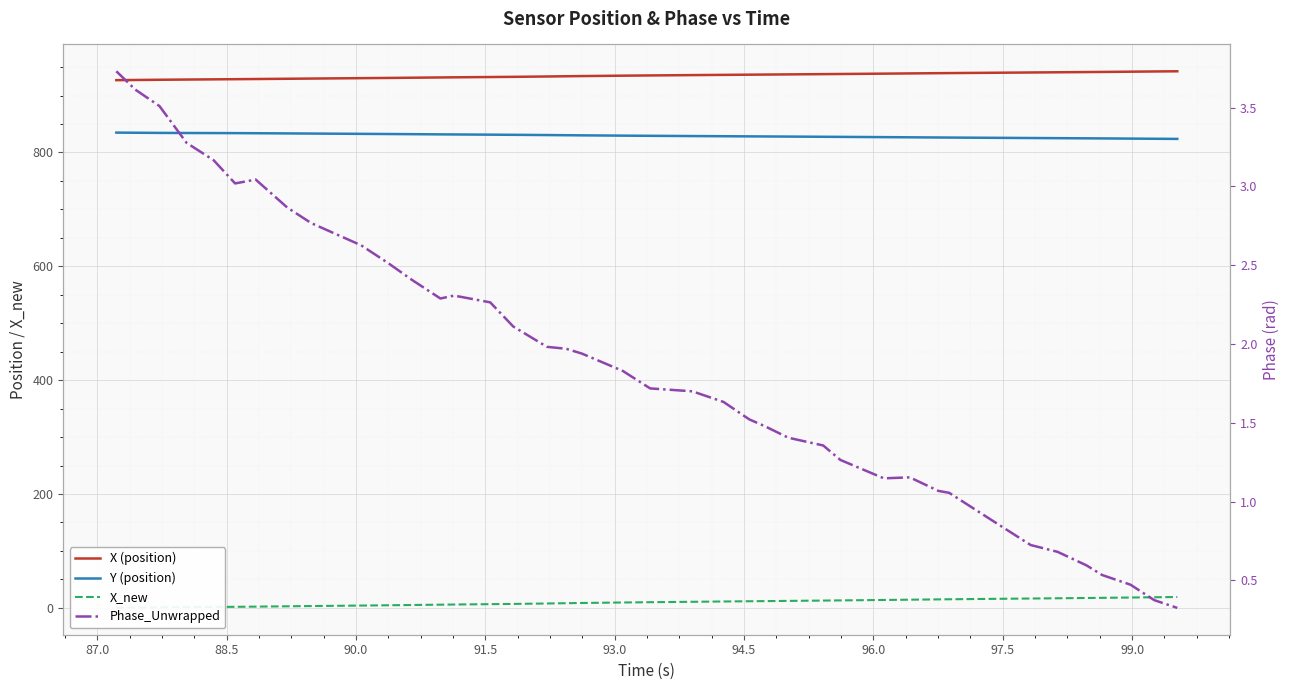

What is the value of the X (position) point at the 14th from the left?

931.9